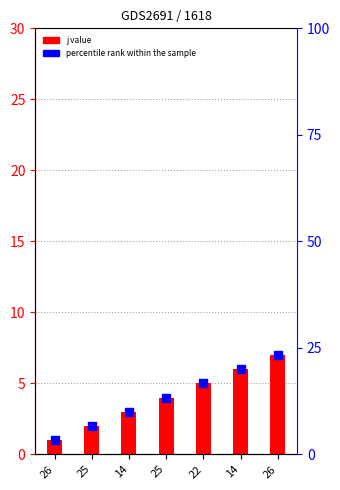

What are all the series names shown in the legend?

j value, percentile rank within the sample